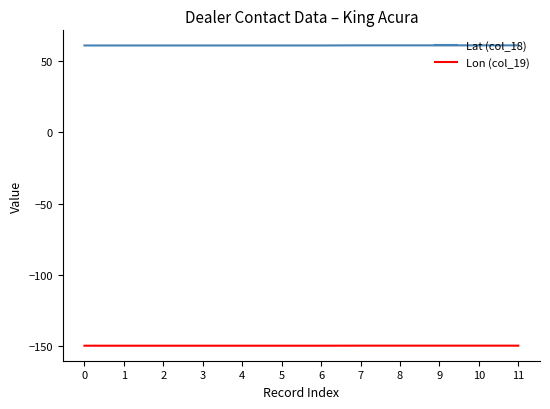

Rank the series by their maximum value, from highest to lowest.

Lat (col_18), Lon (col_19)